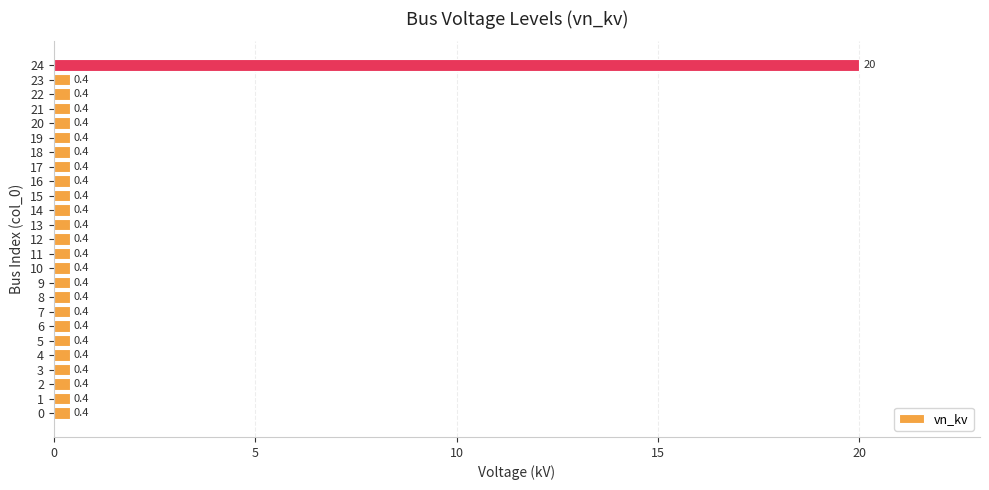

What is the smallest value displayed?

0.4